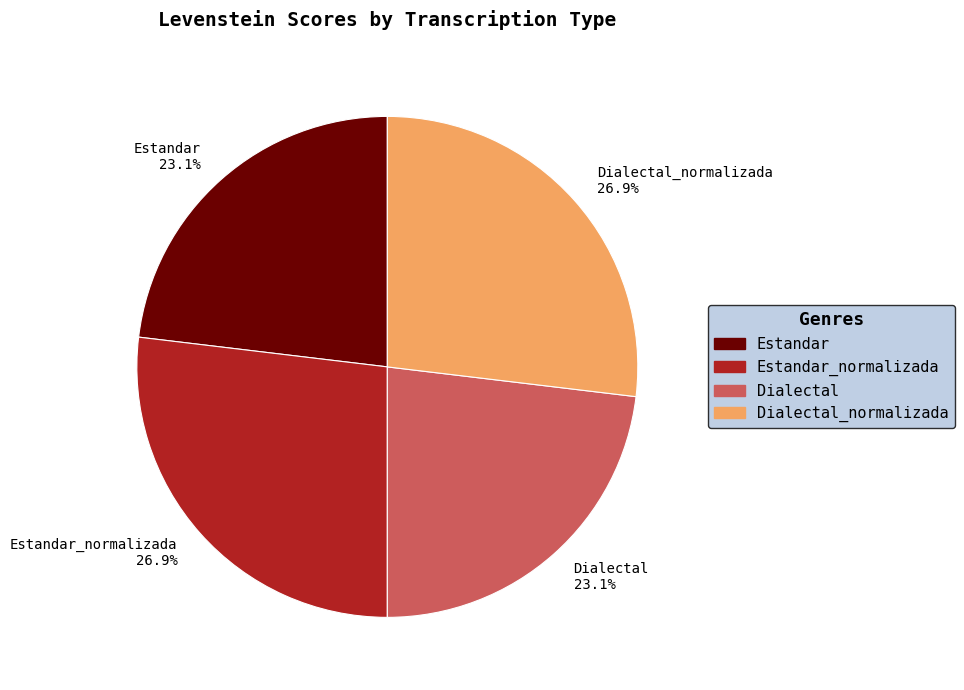

Is there any slice that represents more than half of the pie?

No